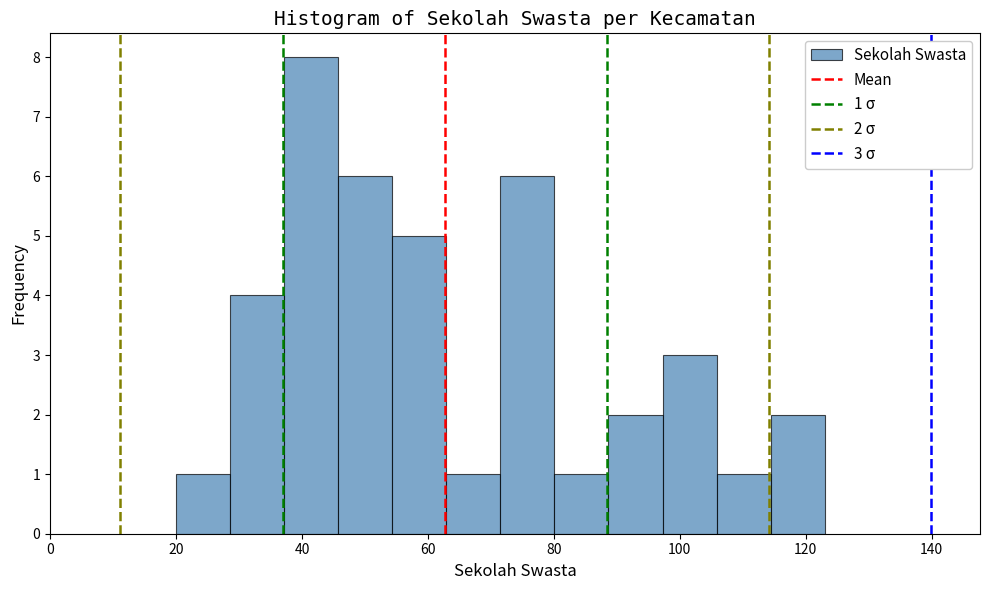

Which range on the x-axis has the tallest bar?

38 to 46